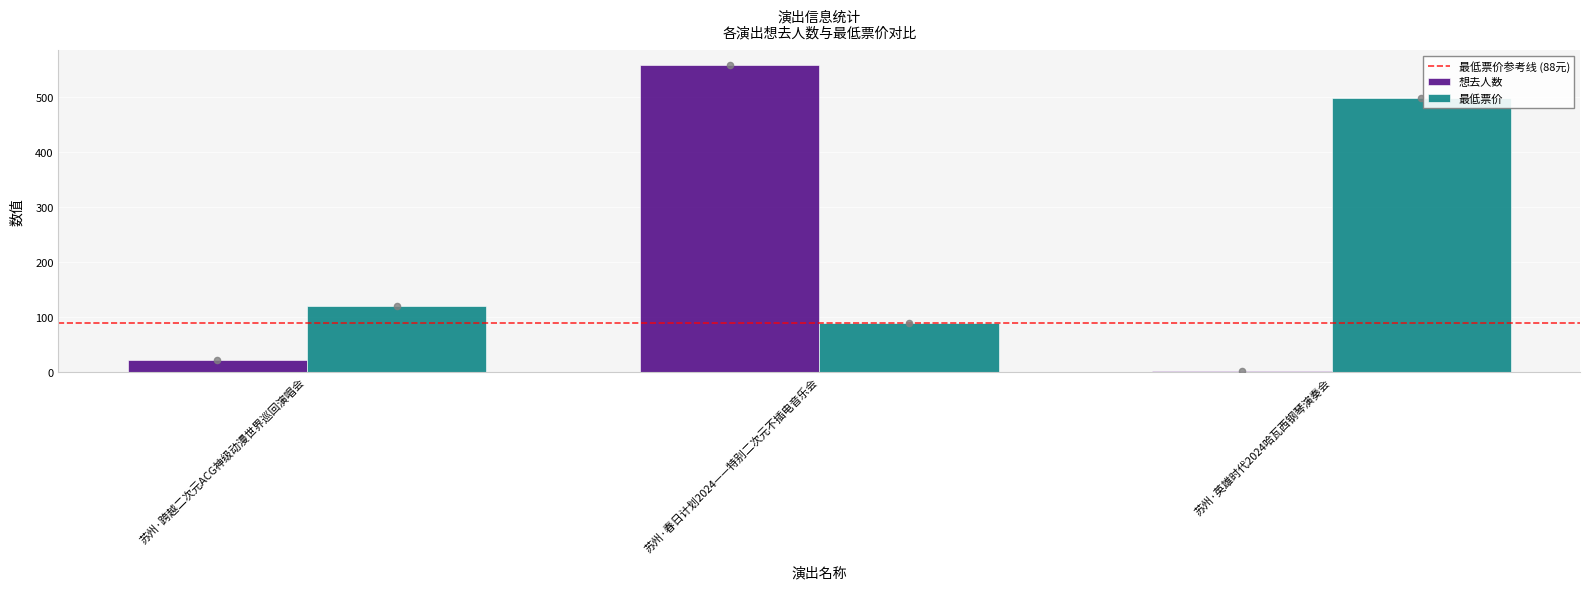

Which series has the largest total across all categories?

最低票价